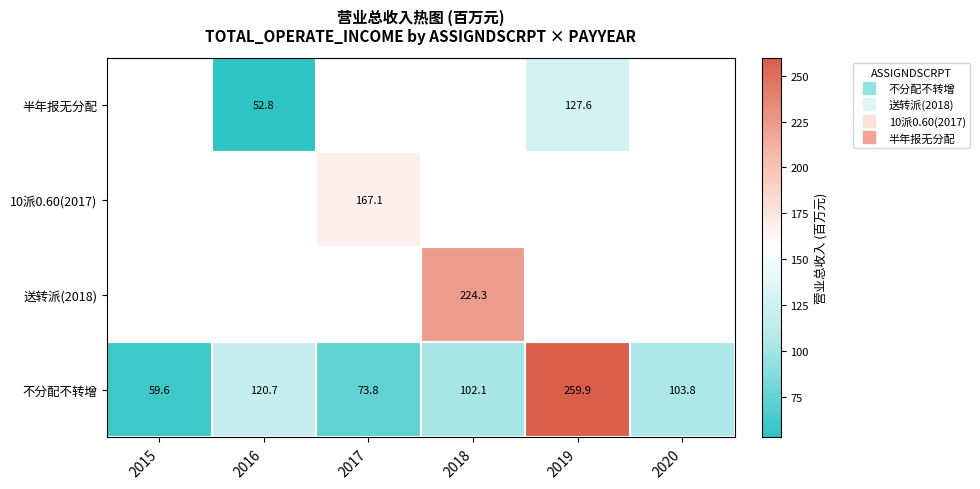

How many categories are shown in the chart?

6